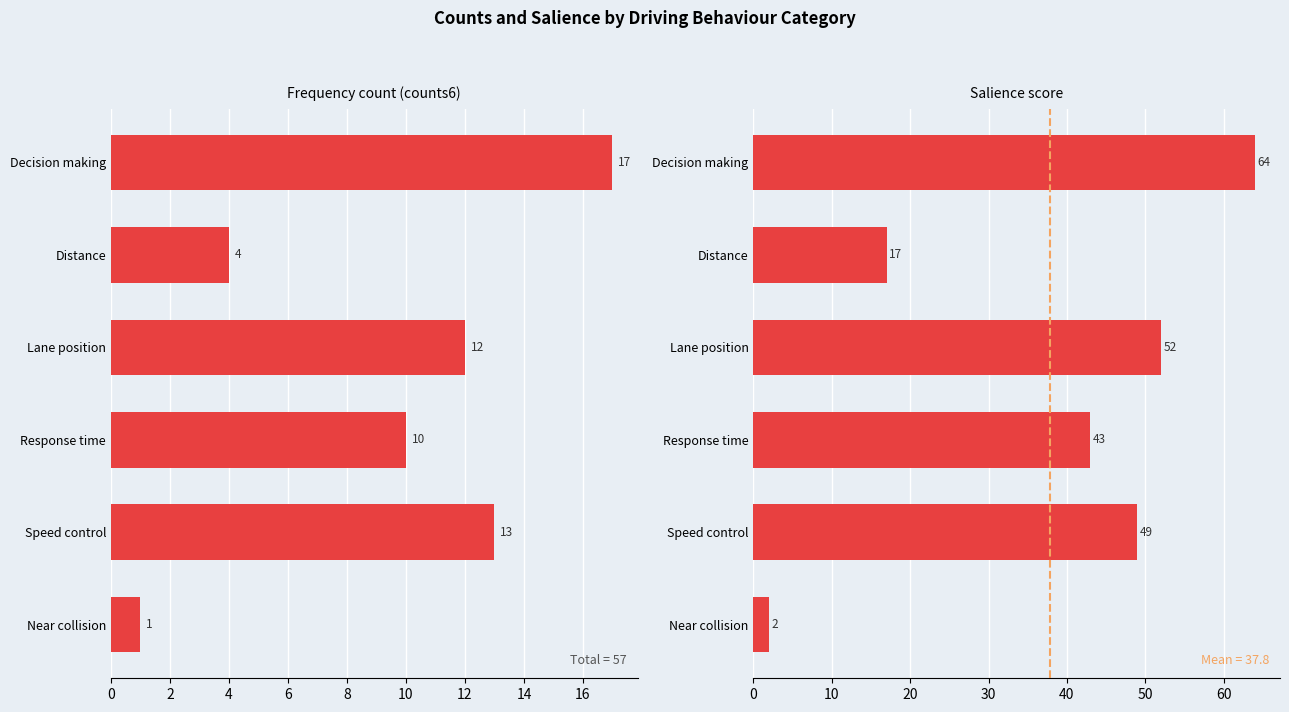

Which series has the largest total across all categories?

salience